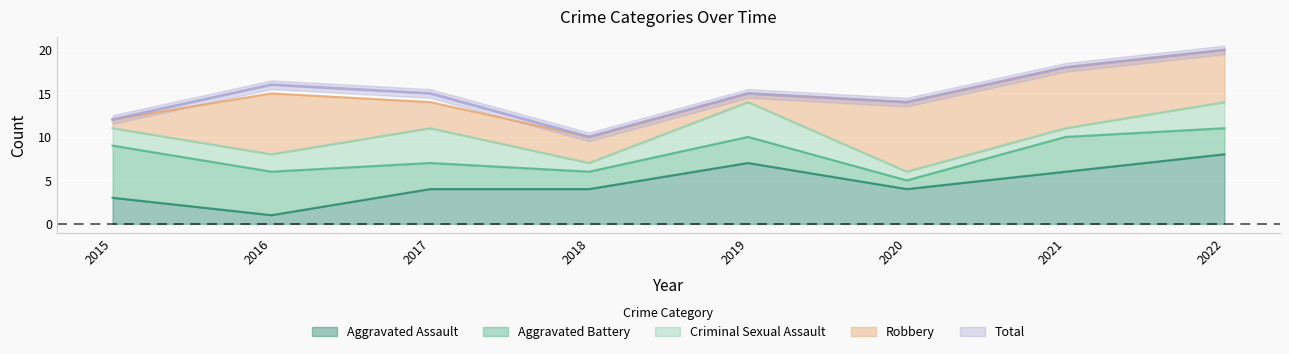

At which category does Criminal Sexual Assault reach its first local peak?

2017